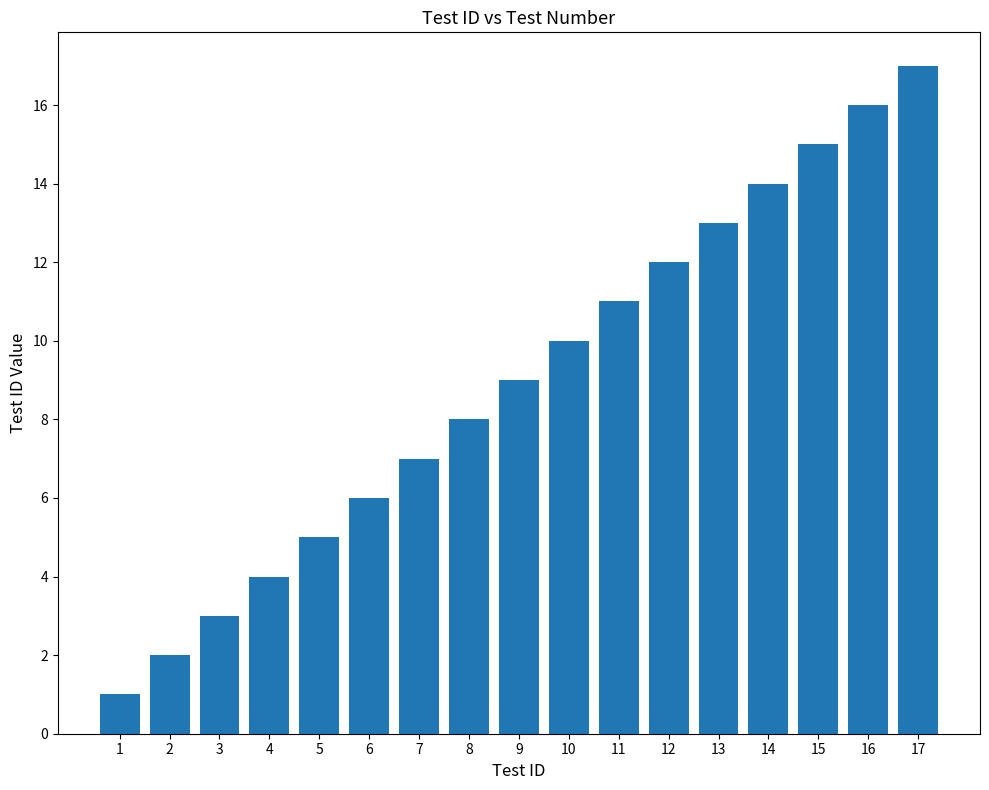

What is the value of the 13th bar from the left?

13